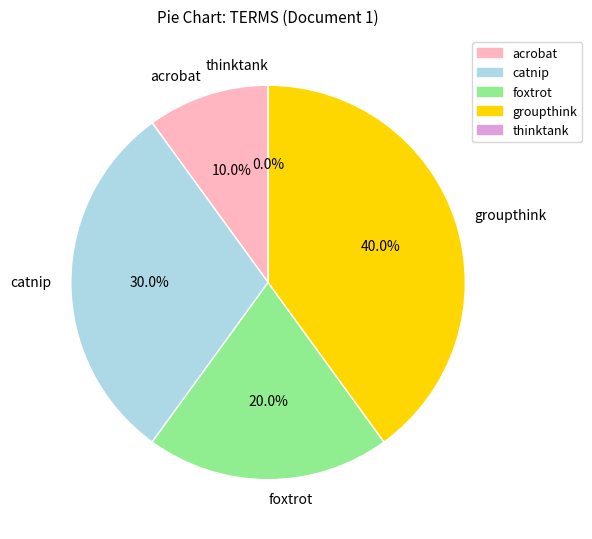

What is the change in value from catnip to groupthink?

+1